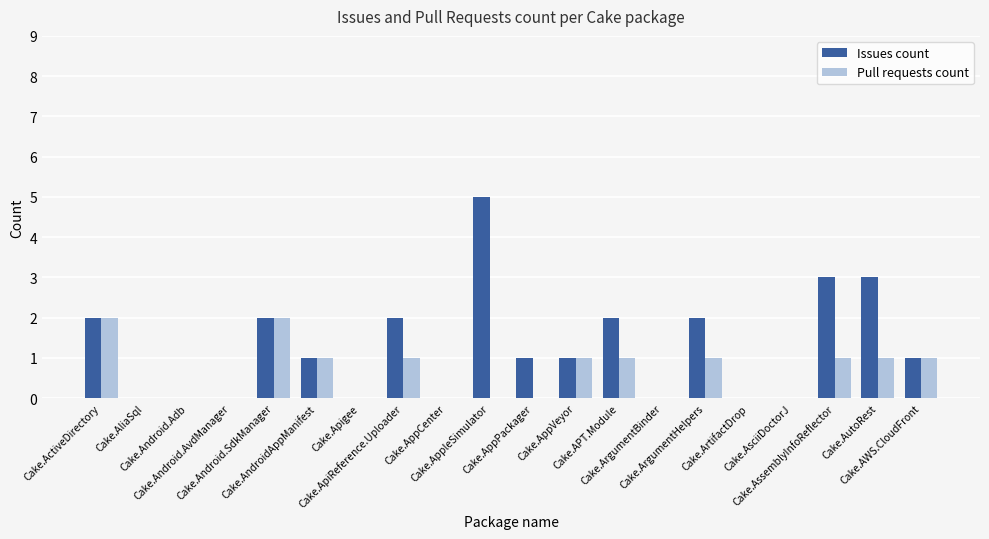

Does the chart contain stacked bars?

No